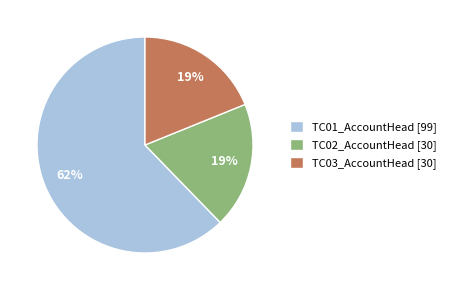

True or false: TC03_AccountHead accounts for 19% of the total.

True